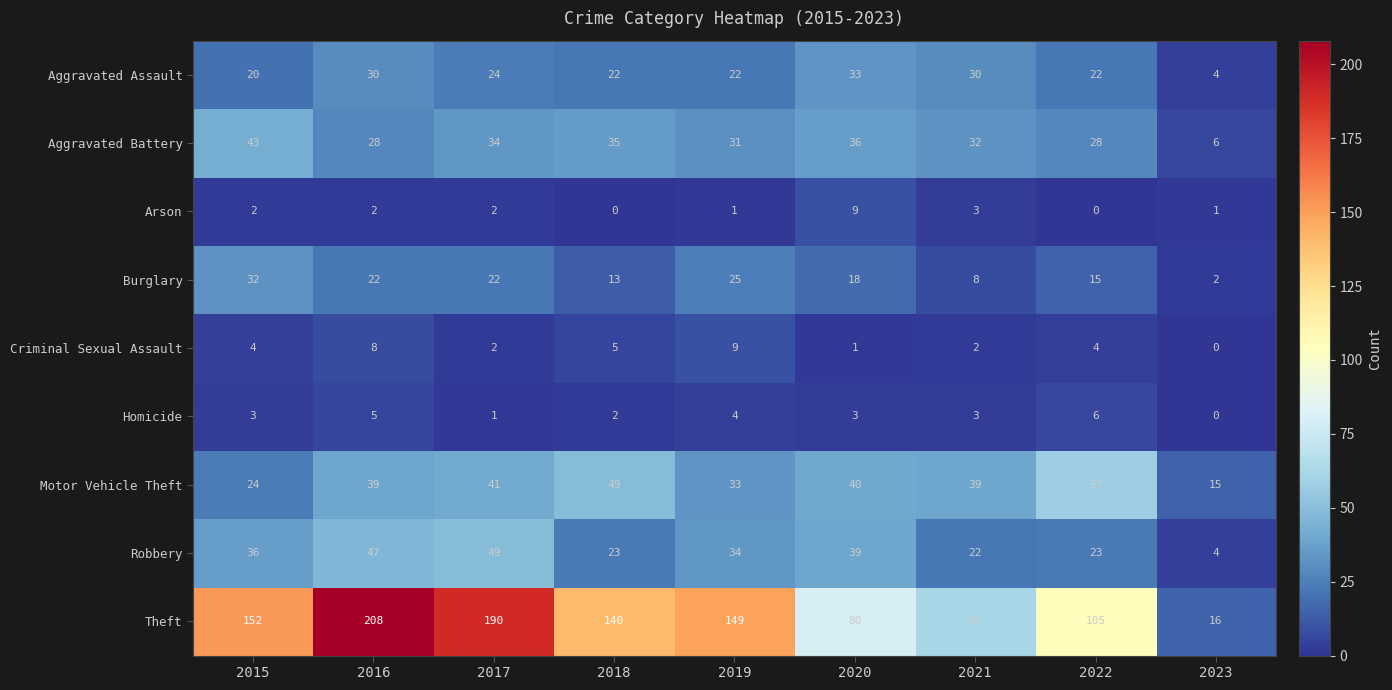

Which series has the largest total across all categories?

Theft